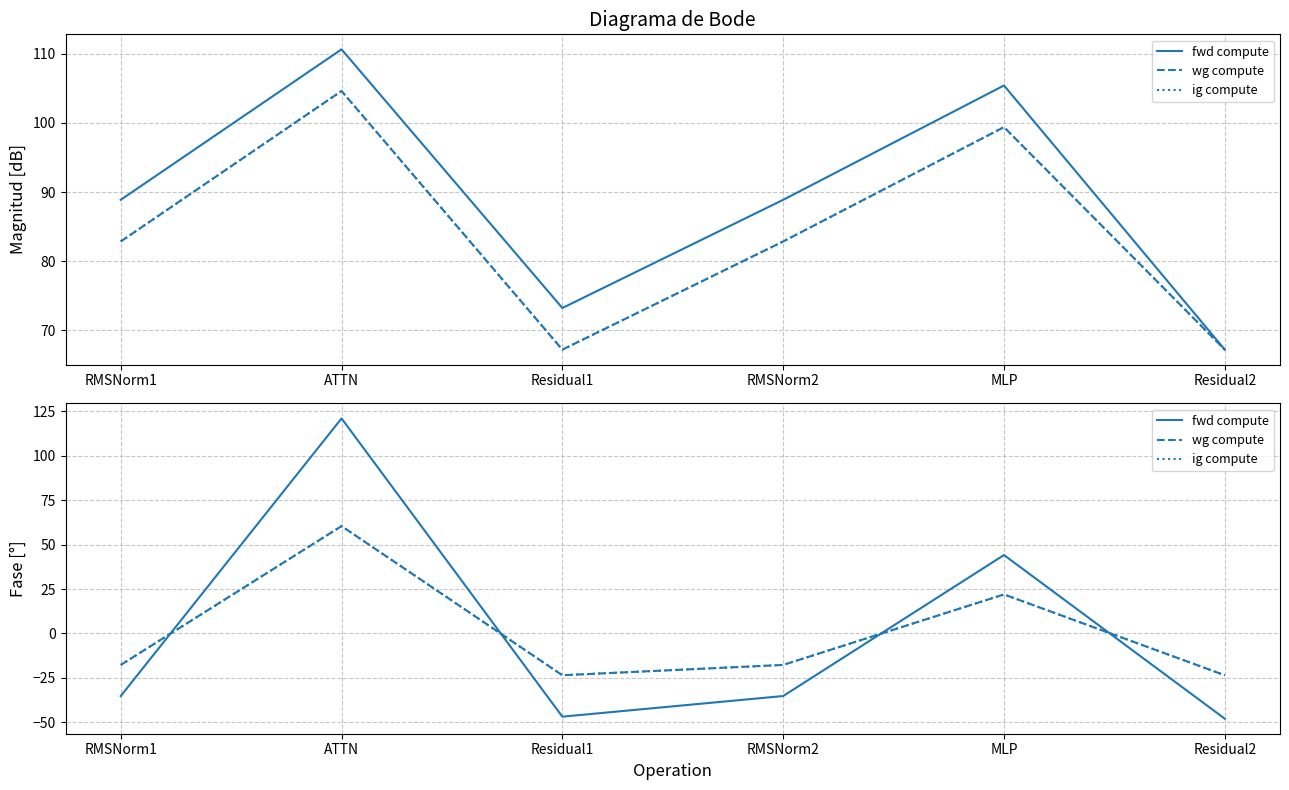

How many values in ig compute are below zero?

4